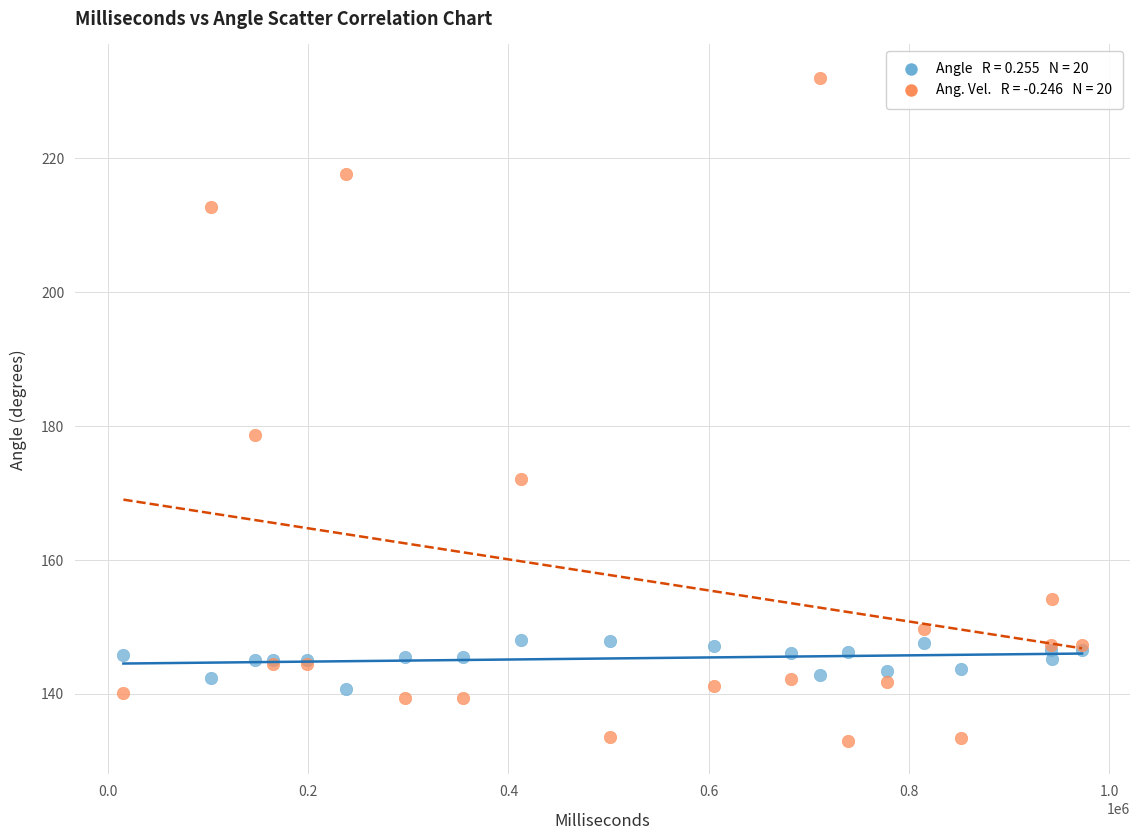

Across all series, what Y value is closest to 182?

178.7